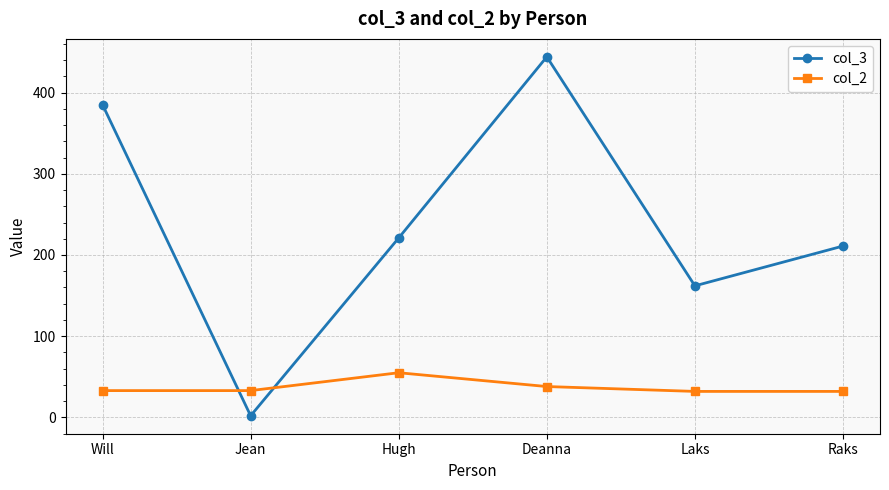

What is the sum of all col_2 values?

223